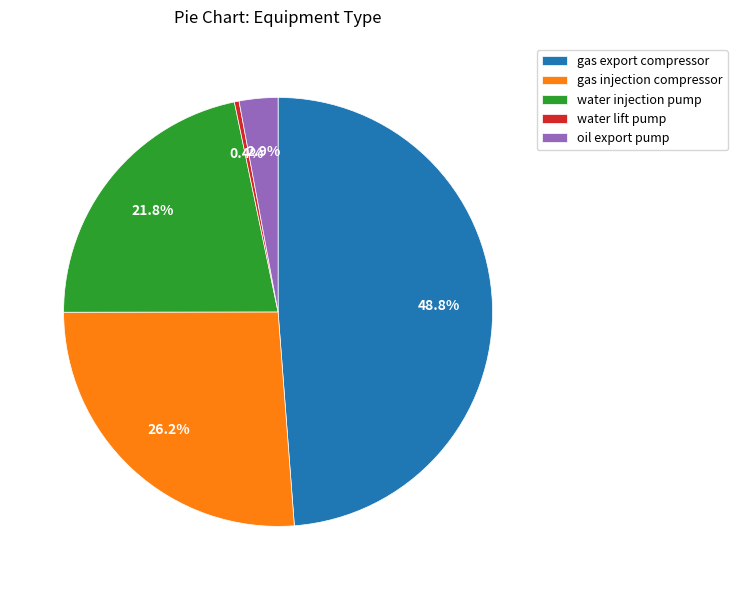

Rank the categories by value from highest to lowest.

gas export compressor, gas injection compressor, water injection pump, oil export pump, water lift pump